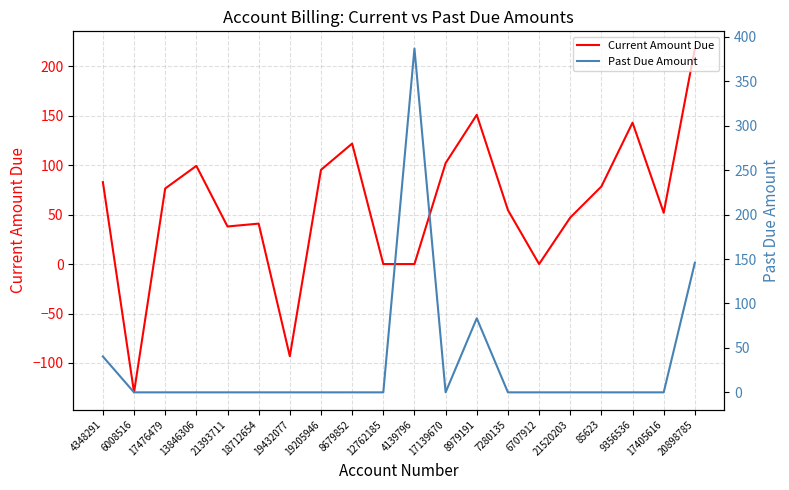

True or false: Current Amount Due has more than 1 interior local peaks.

True